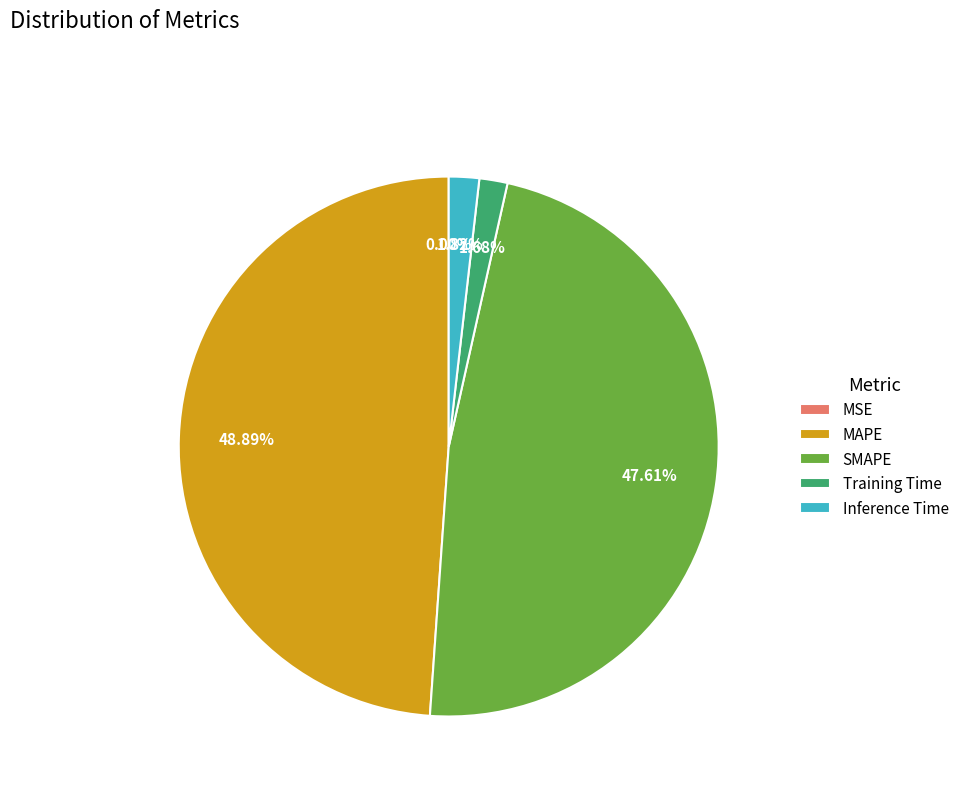

Is it true that Inference Time is 9% of the pie?

False